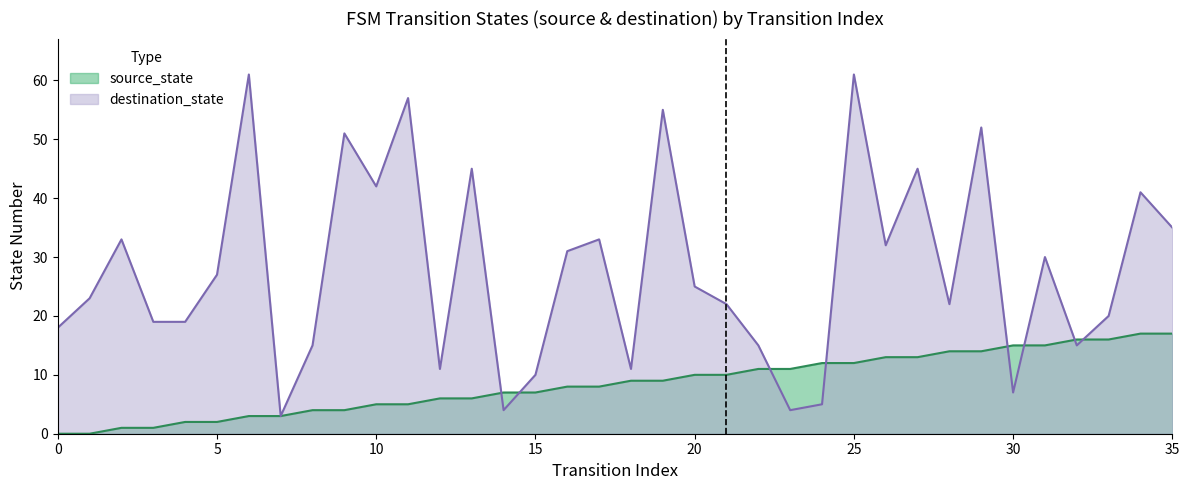

List the labels in order of destination_state value, largest first.

6, 25, 11, 19, 29, 9, 13, 27, 10, 34, 35, 2, 17, 26, 16, 31, 5, 20, 1, 21, 28, 33, 3, 4, 0, 8, 22, 32, 12, 18, 15, 30, 24, 14, 23, 7